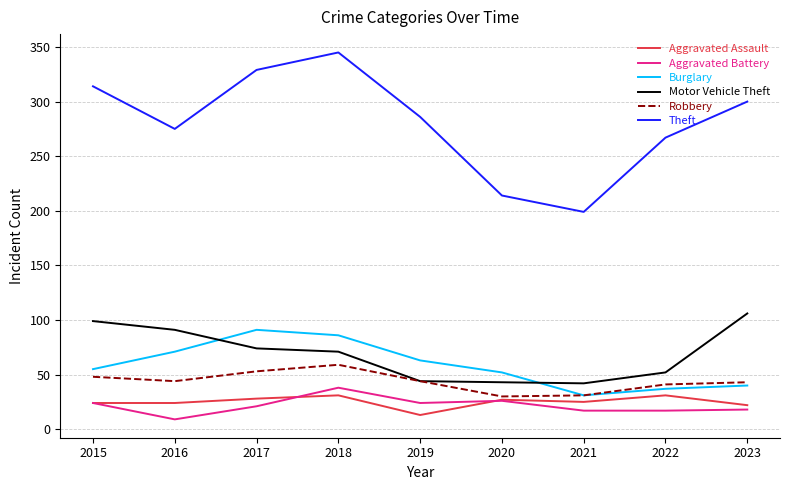

What is the approximate value of Motor Vehicle Theft at 2021, to the nearest 5?

40